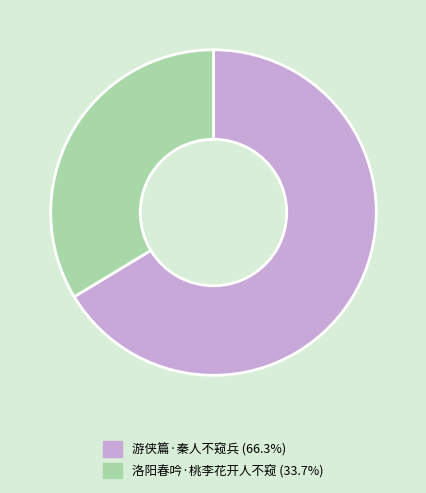

Approximately how many times larger is the value at 游侠篇·秦人不窥兵 compared to 洛阳春吟·桃李花开人不窥?

2.0